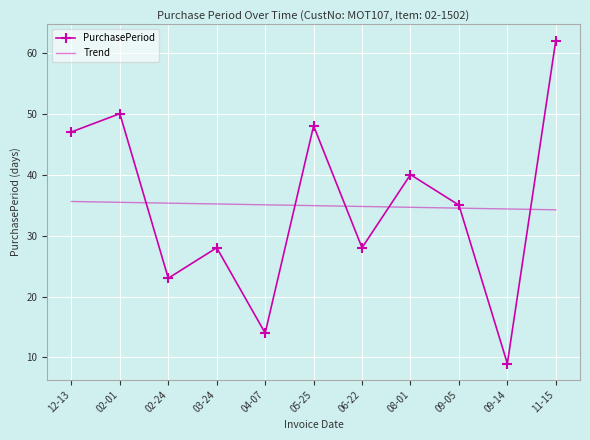

What position from the left is 02-24?

3